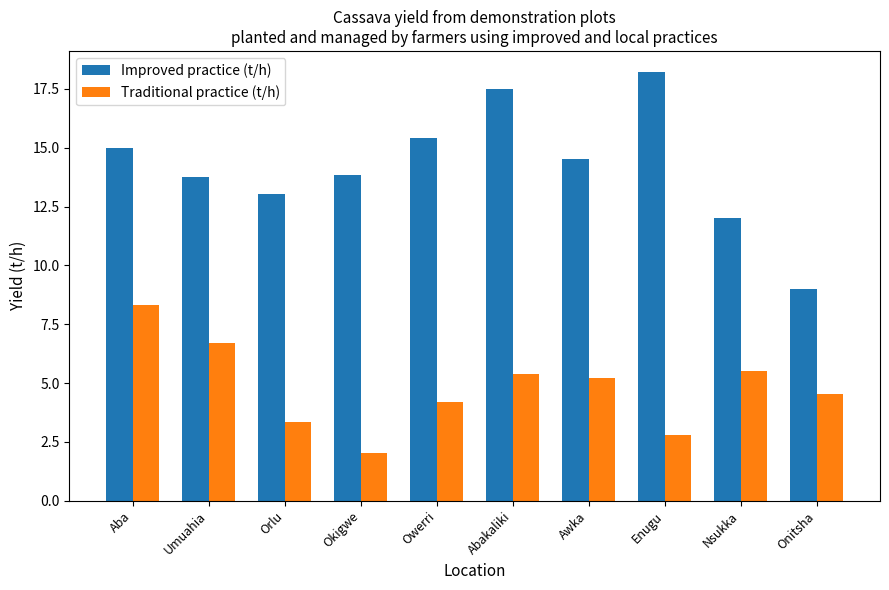

What is the sum of the Improved practice (t/h) values at Awka and Abakaliki?

32.0